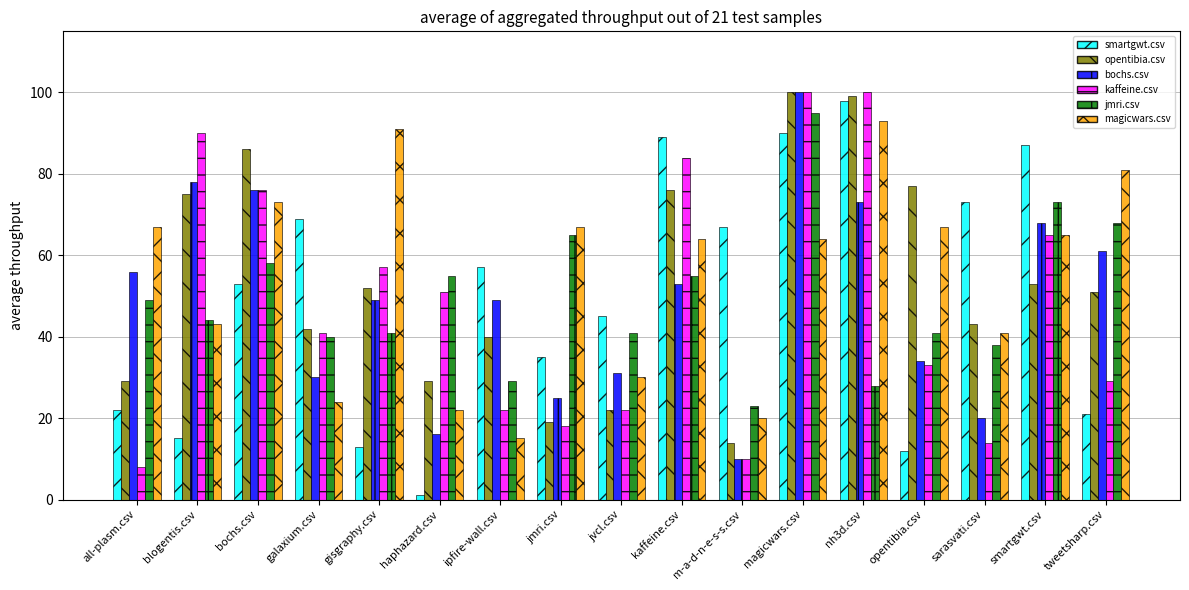

At which category is the sum across all series the highest?

magicwars.csv